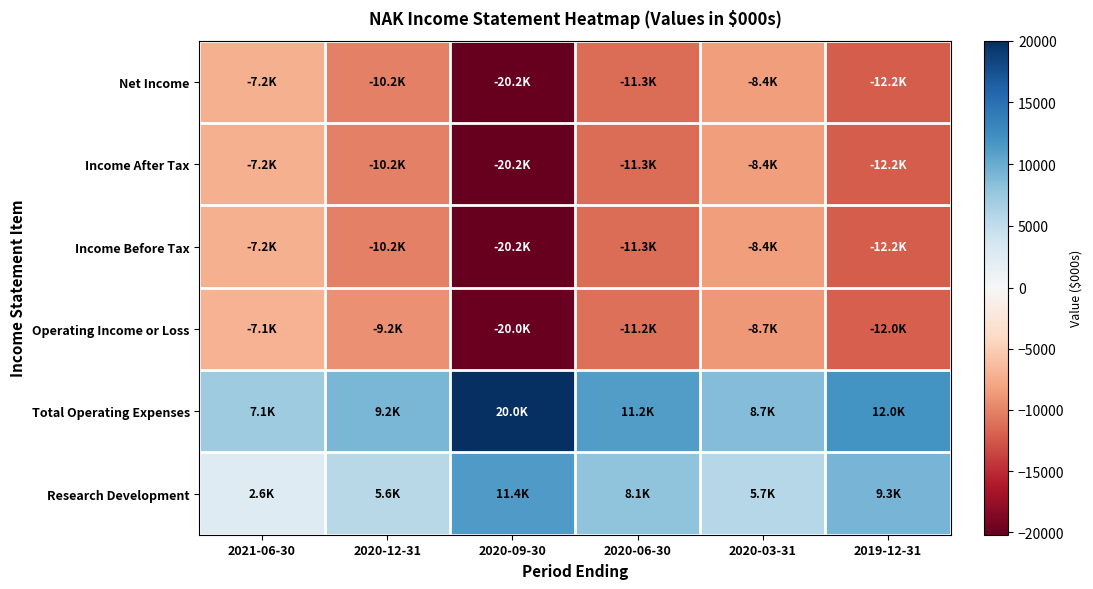

Which series has the largest total across all categories?

Total Operating Expenses